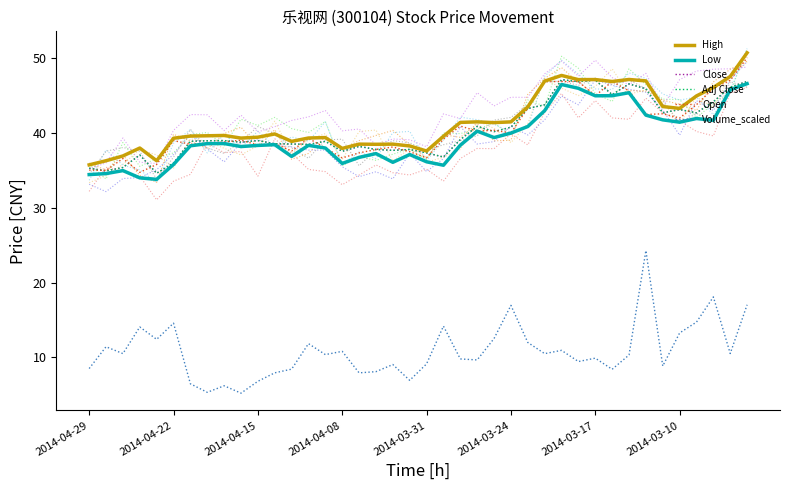

Reading left to right, transcribe all the data shown in this chart.

High: 35.8	36.3	36.9	38.0	36.3	39.3	39.6	39.6	39.7	39.3	39.5	39.9	38.9	39.3	39.4	38.0	38.5	38.5	38.5	38.3	37.6	39.6	41.4	41.5	41.4	41.5	43.5	47.0	47.7	47.1	47.2	46.9	47.2	47.0	43.5	43.3	45.0	46.1	47.6	50.7
Low: 34.5	34.6	35.0	34.0	33.8	35.8	38.3	38.6	38.6	38.2	38.4	38.5	36.9	38.4	38.0	35.9	36.8	37.3	36.1	37.1	36.2	35.7	38.4	40.3	39.4	40.0	40.9	43.0	46.5	46.0	45.0	45.0	45.4	42.4	41.8	41.5	42.0	41.7	45.8	46.6
Close: 35.3	34.9	35.4	37.1	34.6	36.0	38.9	39.0	39.0	38.8	39.0	38.6	38.5	38.5	38.9	37.6	38.2	37.8	37.7	37.8	37.4	36.8	39.1	40.9	40.2	40.8	43.3	43.8	47.1	46.9	47.1	45.1	46.6	45.9	42.7	43.1	42.7	44.2	46.1	46.9
Adj Close: 35.3	34.9	35.4	37.1	34.6	36.0	38.9	39.0	39.0	38.8	39.0	38.6	38.5	38.5	38.9	37.6	38.2	37.8	37.7	37.8	37.4	36.8	39.1	40.9	40.2	40.8	43.3	43.8	47.1	46.9	47.1	45.1	46.6	45.9	42.7	43.1	42.7	44.2	46.1	46.9
Open: 35.0	35.0	36.6	34.8	35.8	39.0	38.5	38.6	38.8	39.0	38.4	38.6	37.6	39.3	38.0	36.7	37.4	37.8	38.1	37.5	36.7	39.2	40.9	40.3	40.4	40.0	43.4	46.9	46.9	46.9	45.0	46.9	45.6	42.5	42.6	42.0	43.8	46.0	47.0	50.1
Volume_scaled: 8.5	11.4	10.5	14.1	12.4	14.6	6.5	5.3	6.2	5.2	6.8	7.9	8.4	11.8	10.4	10.8	7.9	8.1	9.0	6.9	9.1	14.2	9.8	9.7	12.5	17.0	12.0	10.5	10.9	9.4	9.9	8.4	10.3	24.3	8.8	13.3	14.7	18.1	10.5	17.0